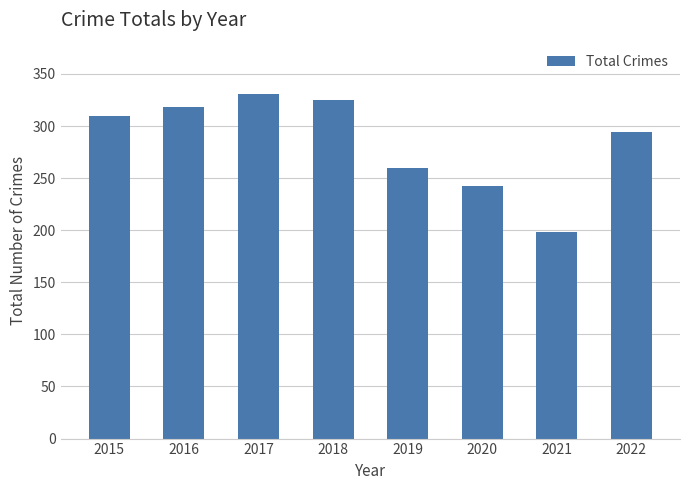

What is the difference between the values at 2016 and 2017?

13